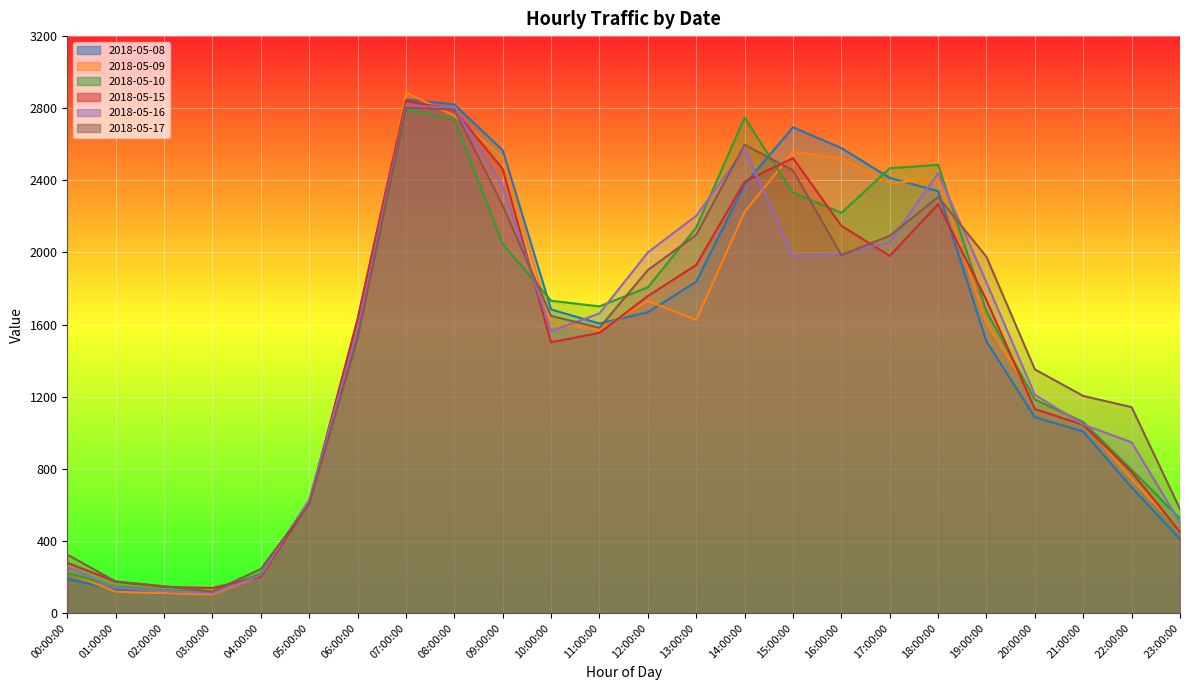

What is the difference between the second highest and second lowest values in the 2018-05-15 series?

2645.2